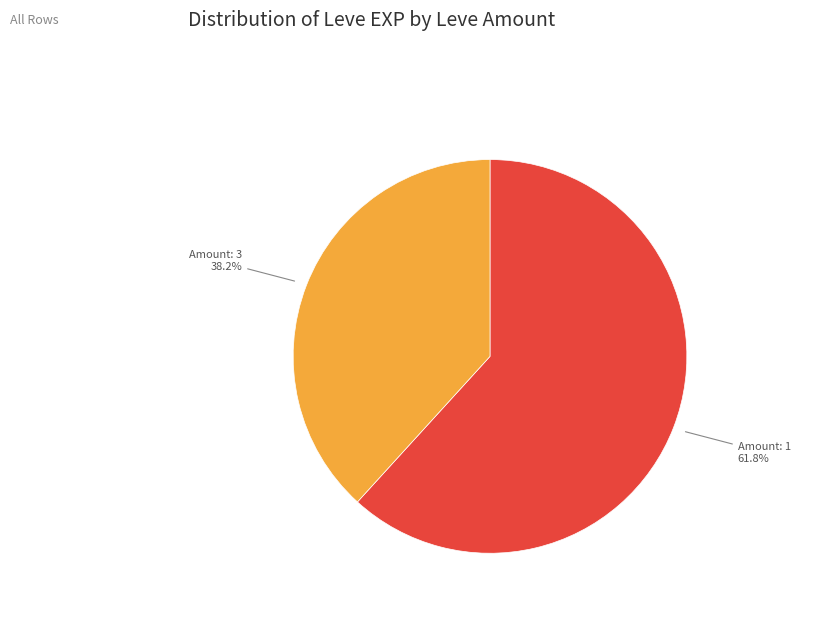

How many slices are in this pie chart?

2